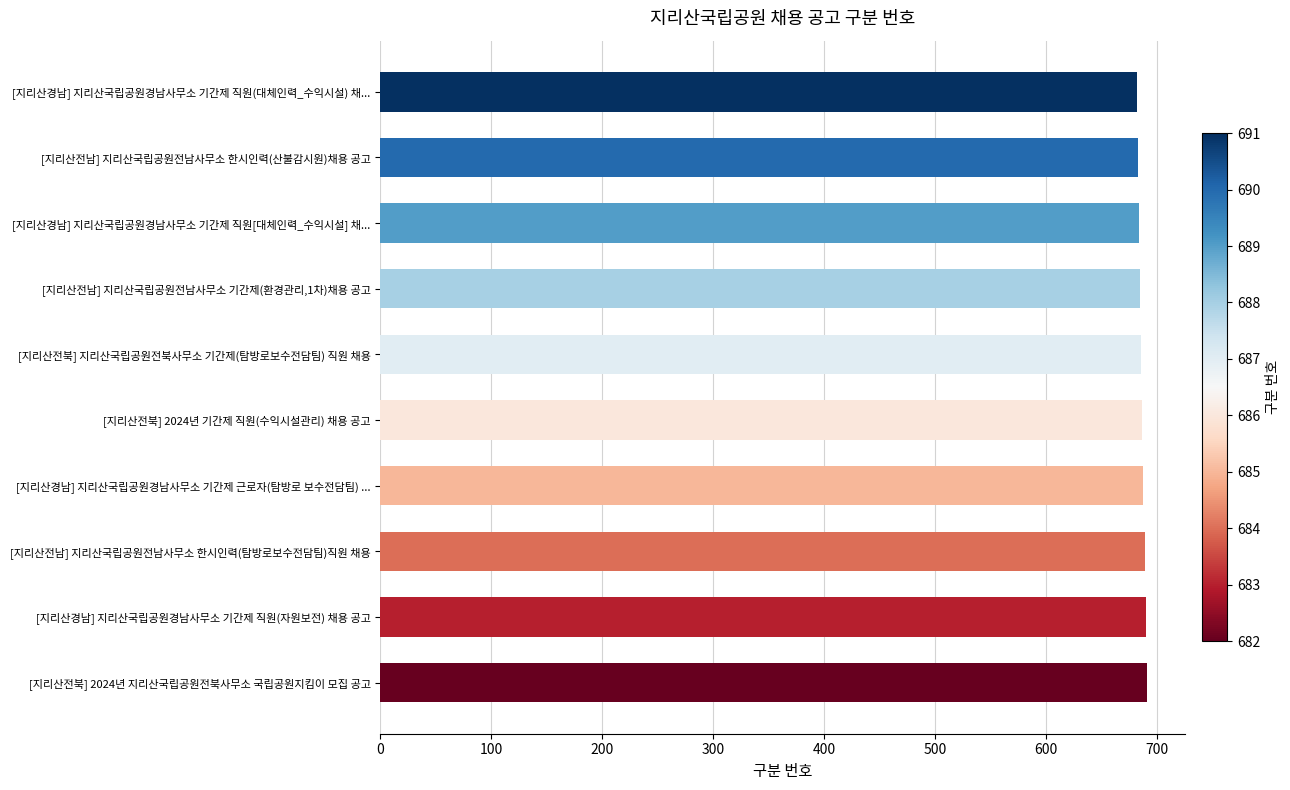

What is the ratio of the value at [지리산전남] 지리산국립공원전남사무소 기간제(환경관리,1차)채용 공고 to the value at [지리산경남] 지리산국립공원경남사무소 기간제 직원[대체인력_수익시설] 채...?

1.0